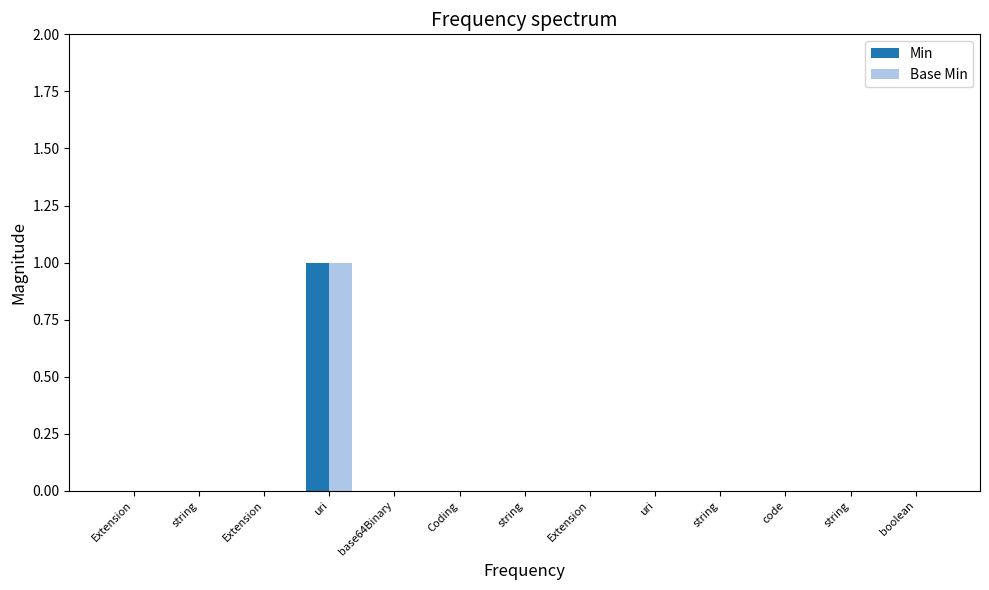

The value of Base Min at boolean is 0. True or false?

True